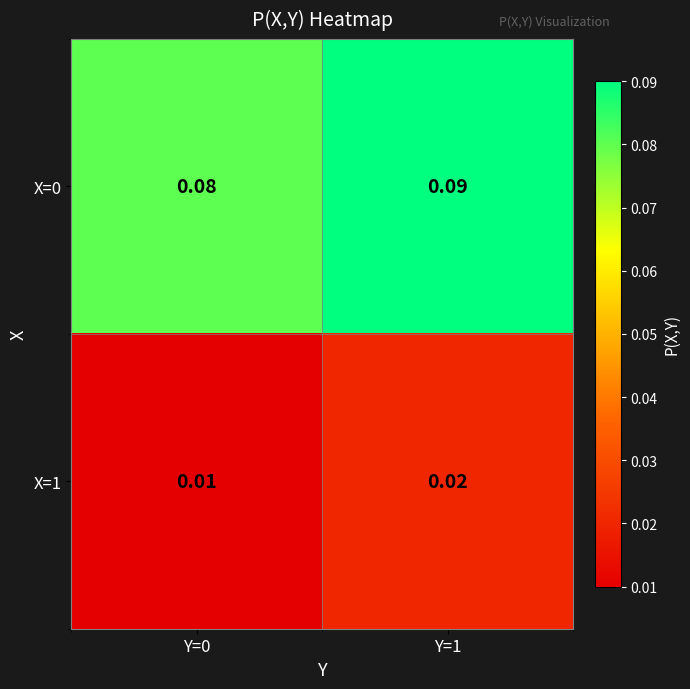

Is the value of X=1 at Y=1 greater than the value of X=0 at Y=0?

No